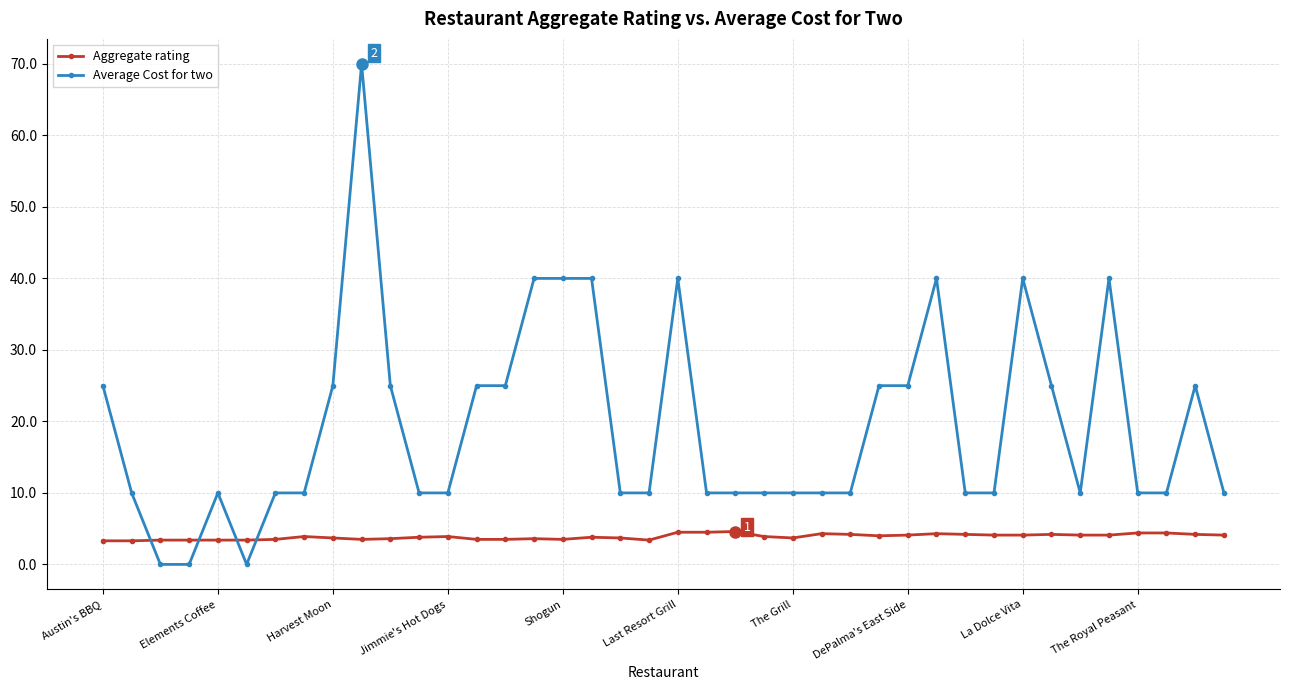

What is the value of the Average Cost for two point at the 31st from the left?

10.0